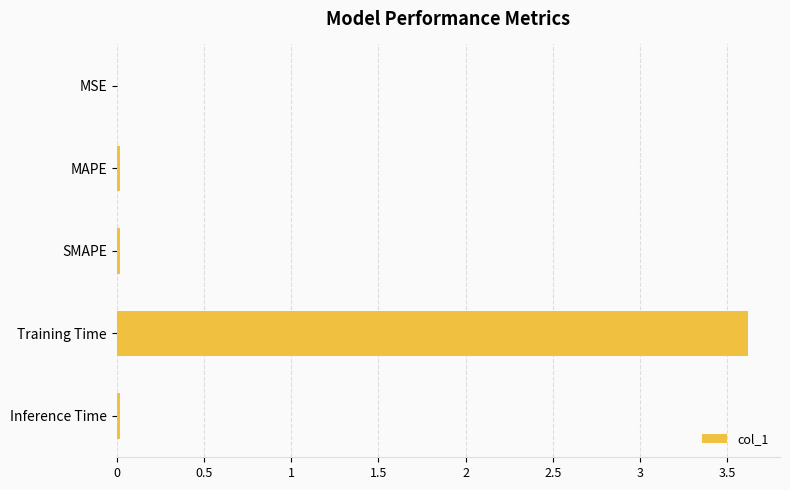

What is the sum of all values?

3.7